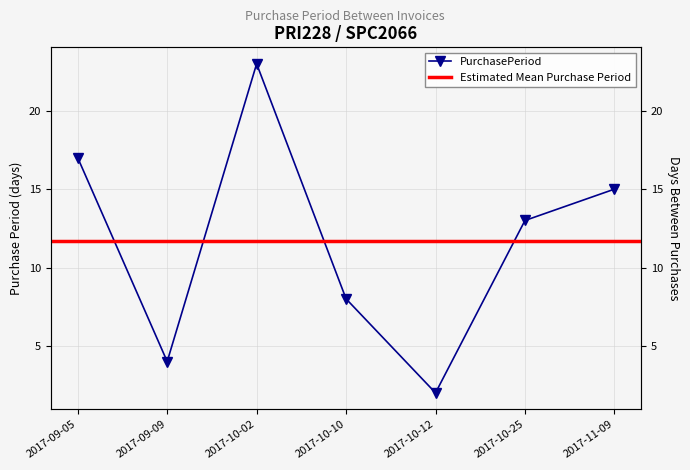

What is the ratio of the value at 2017-10-02 to the value at 2017-09-05?

1.4